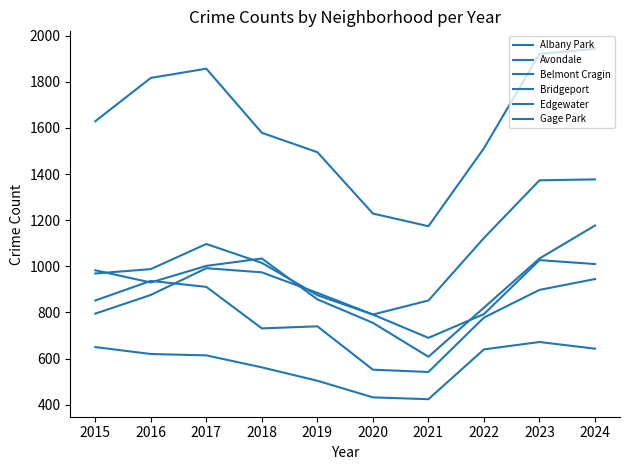

What is the minimum value for Avondale?

608